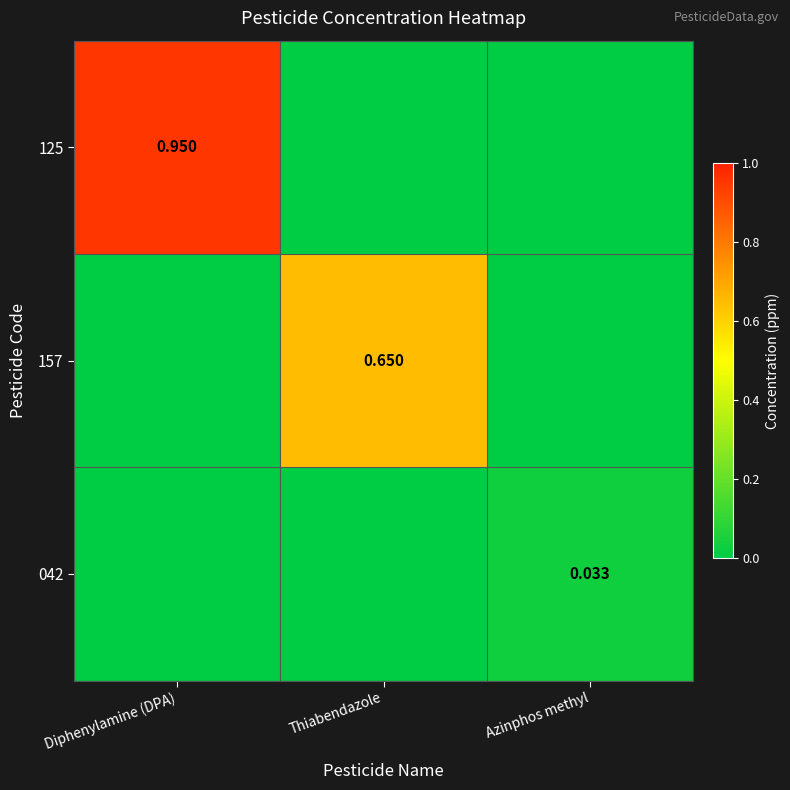

What is the maximum value for 125?

0.9